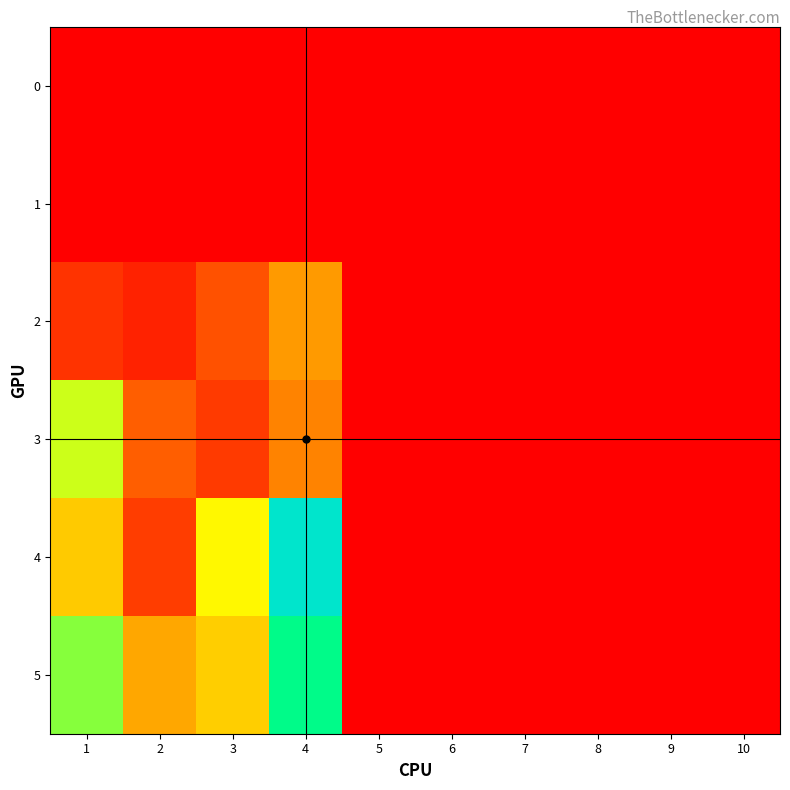

Which category has the highest value across all series?

4